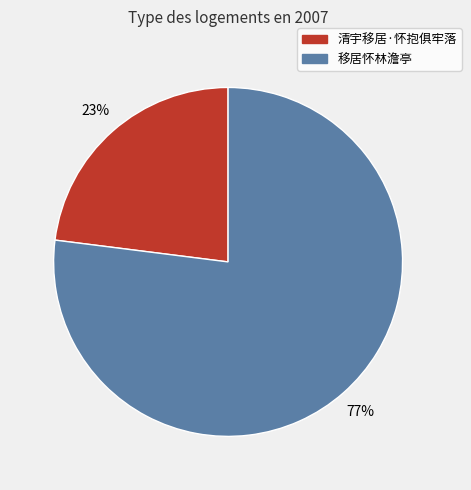

What is the smallest slice in the pie chart?

清宇移居·怀抱俱牢落